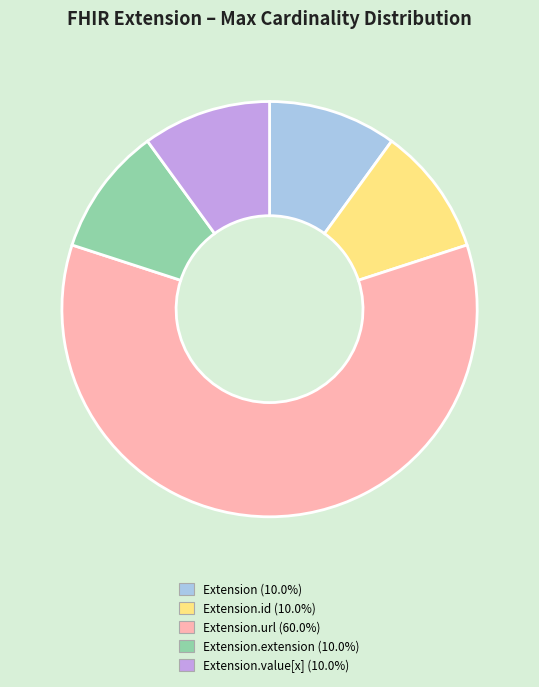

Do Extension.value[x] (10.0%) and Extension.extension (10.0%) together represent more than half of the pie?

No